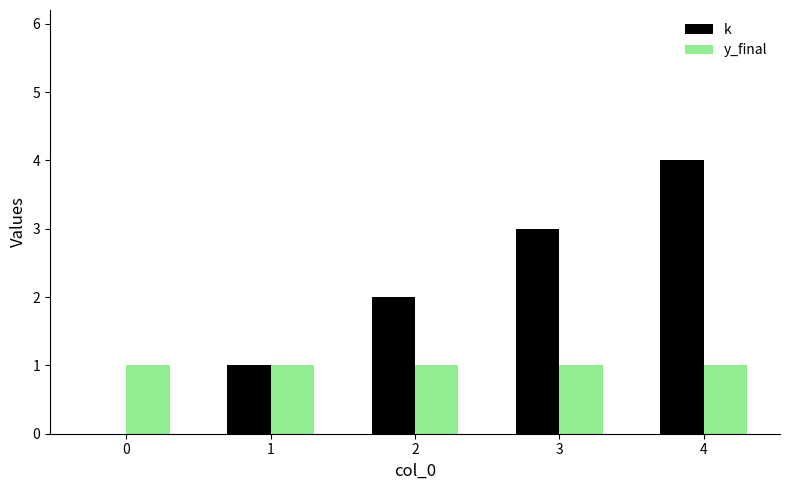

Is the value of y_final at 1 greater than the value of k at 4?

No